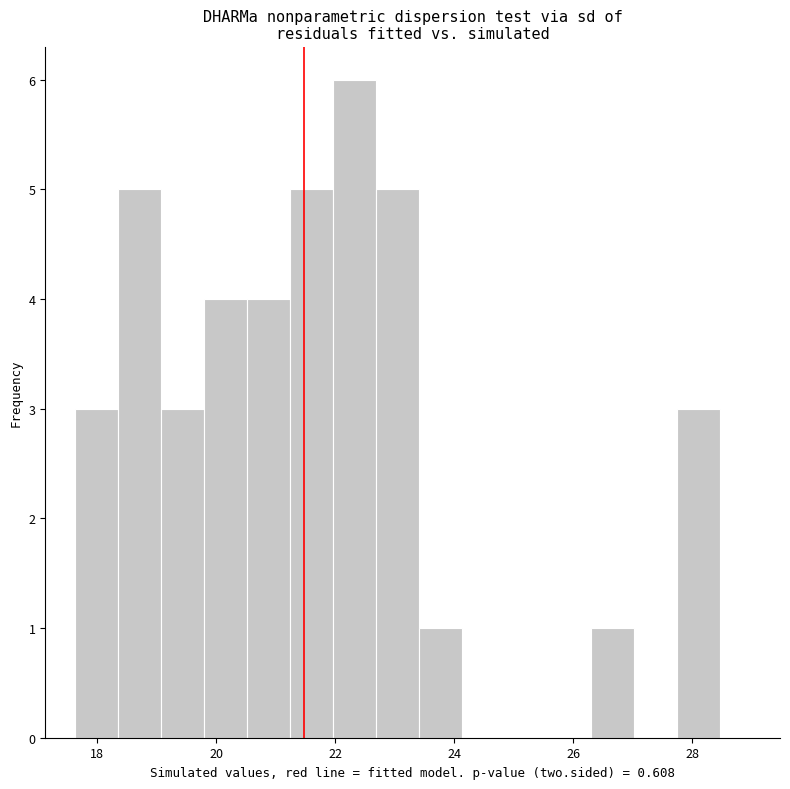

Read against the x-axis, roughly where is the centre of the tallest bar?

22.4